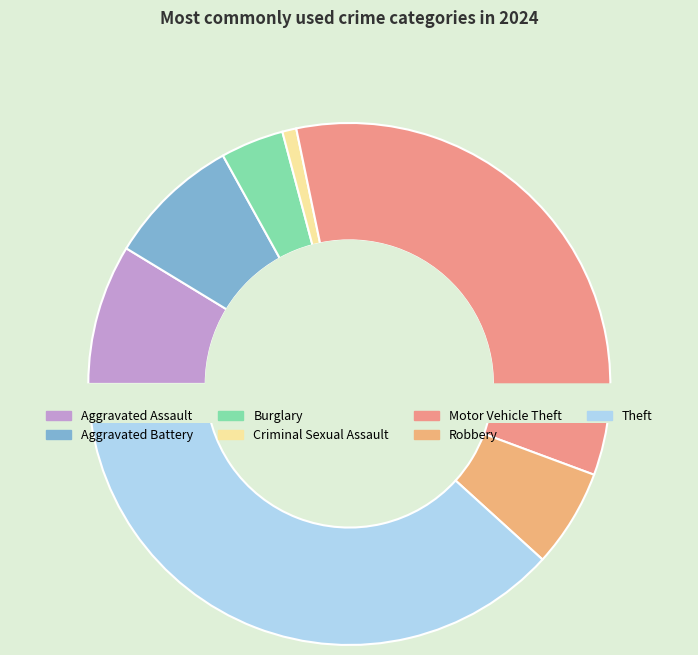

What percentage is the Criminal Sexual Assault slice, to the nearest percent?

1%